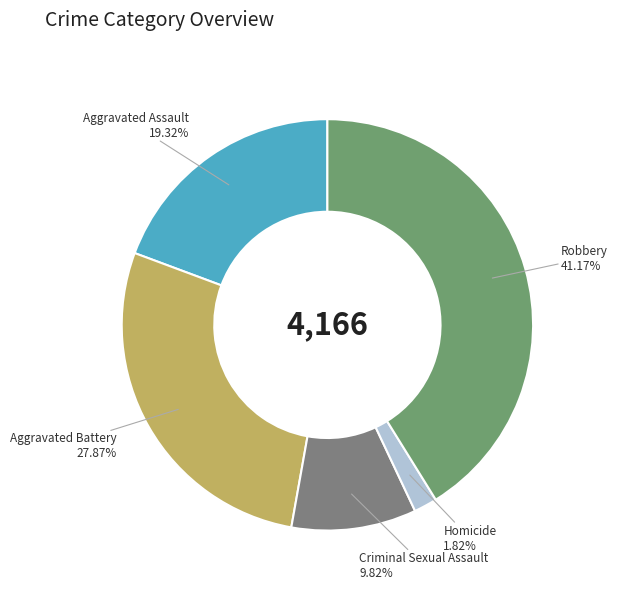

Which slice is the largest?

Robbery